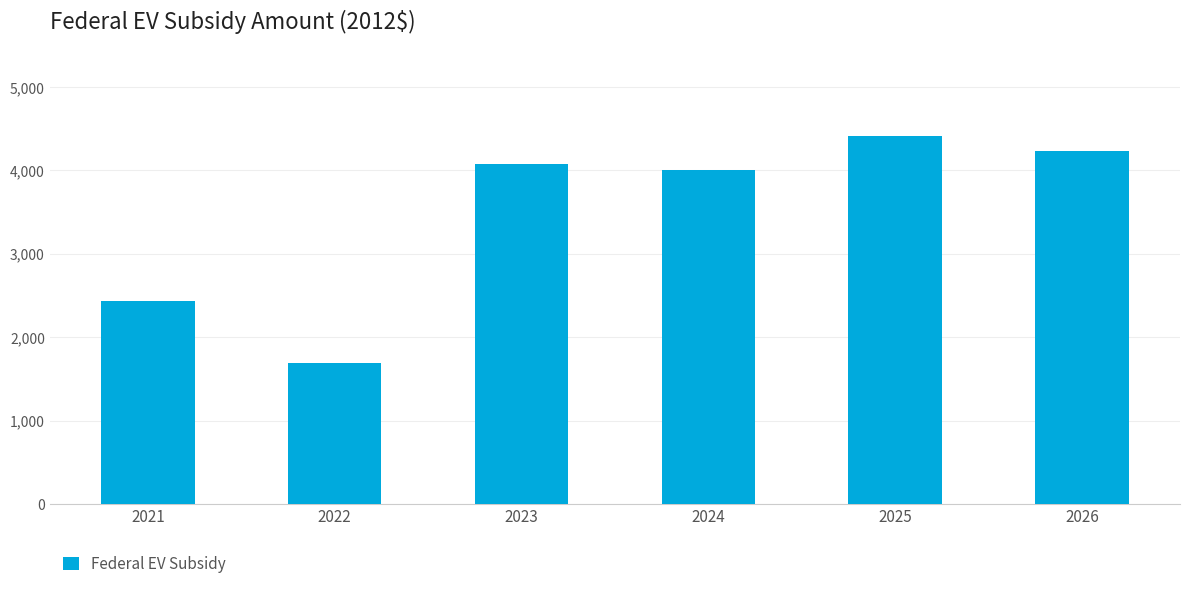

What is the smallest value displayed?

1697.1